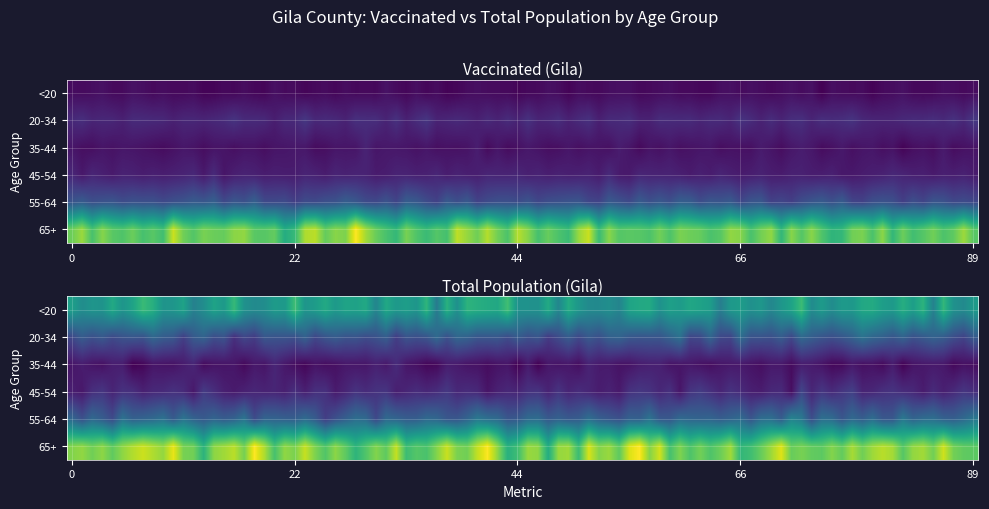

At how many categories does at least one series exceed 2564?

2